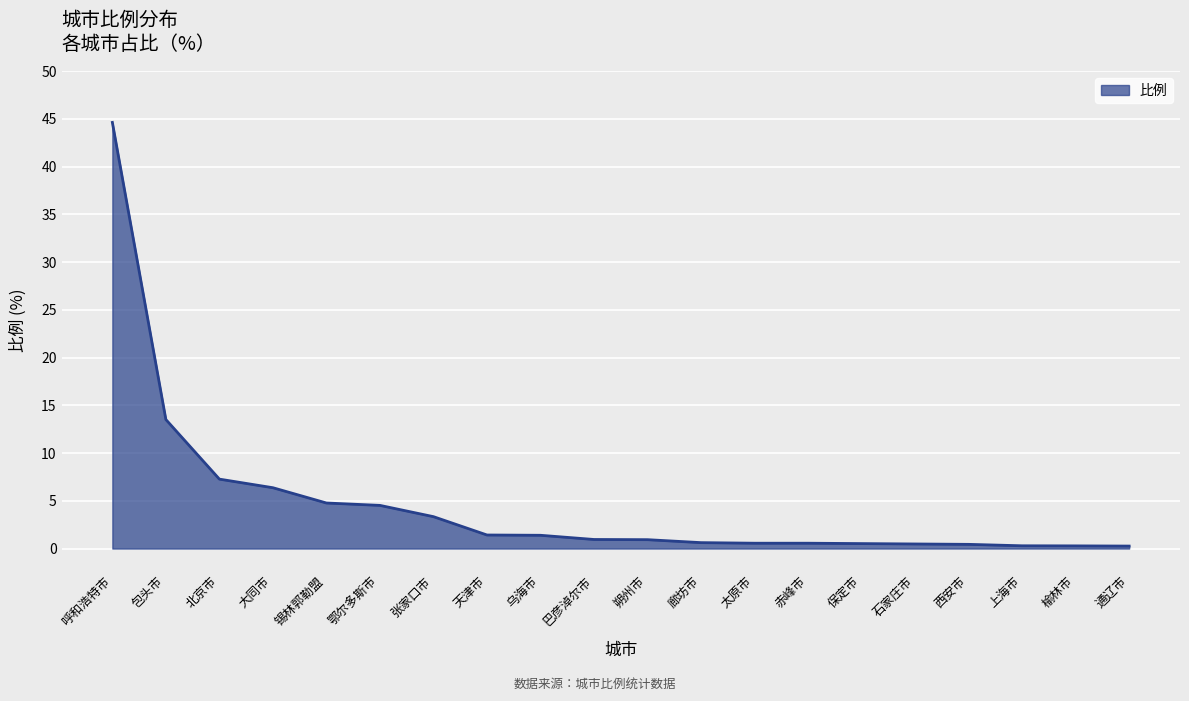

What is the difference between the maximum and minimum values?

44.4